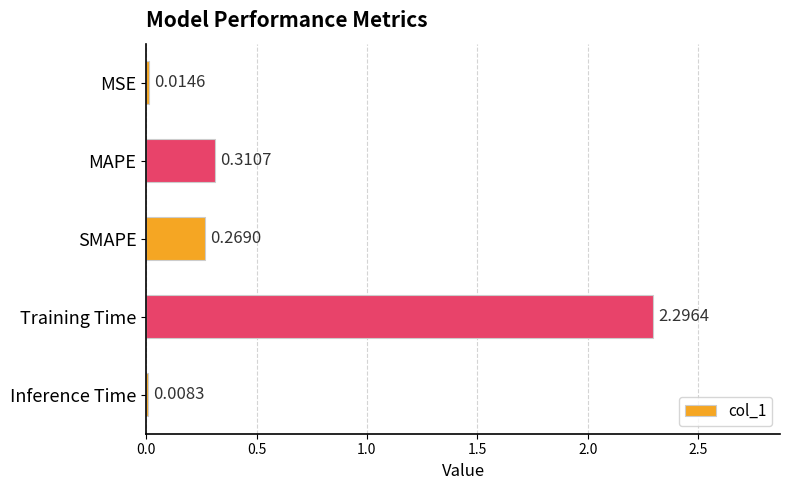

Which label corresponds to the largest value in the chart?

Training Time